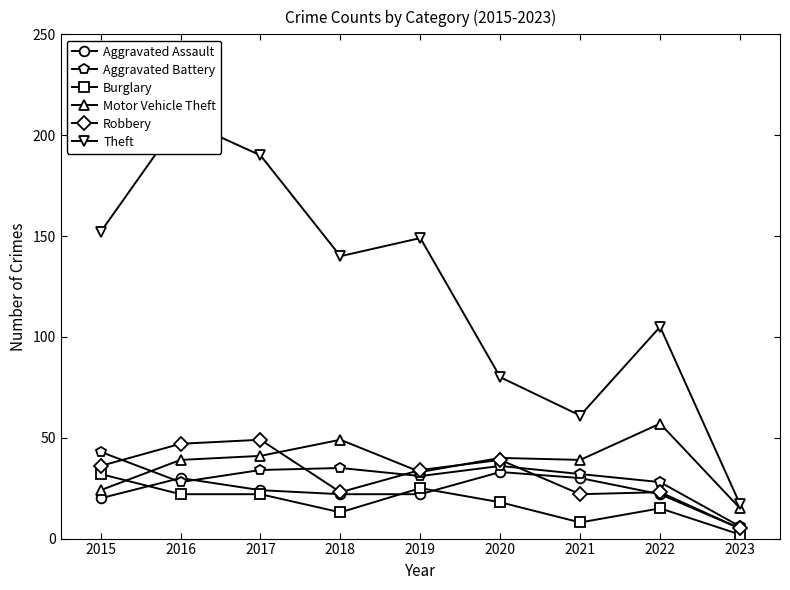

How many lines are shown in the chart?

6